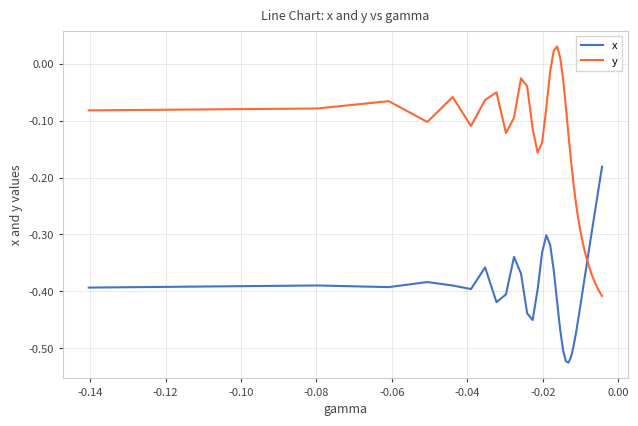

After their last crossing, which series has the higher values: y or x?

x